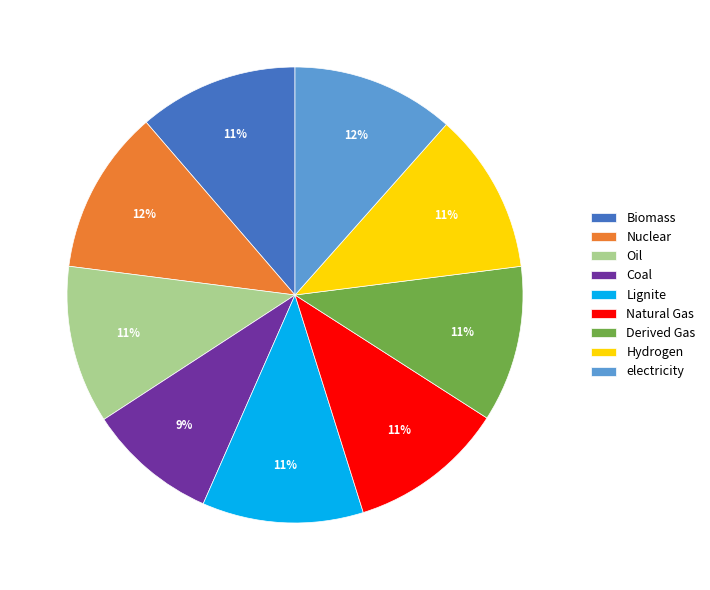

Do Nuclear and electricity together represent more than half of the pie?

No